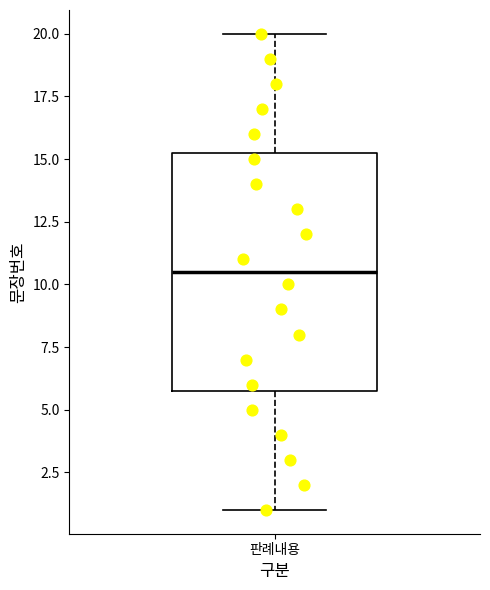

Transcribe this box plot: give where the median line is, the range the box spans, and where the two whiskers end, as read against the y-axis. The values are not printed on the chart, so give them approximately, as read against the axis.

median 10.5, box 6.0 to 15.5, whiskers 1.0 to 20.0